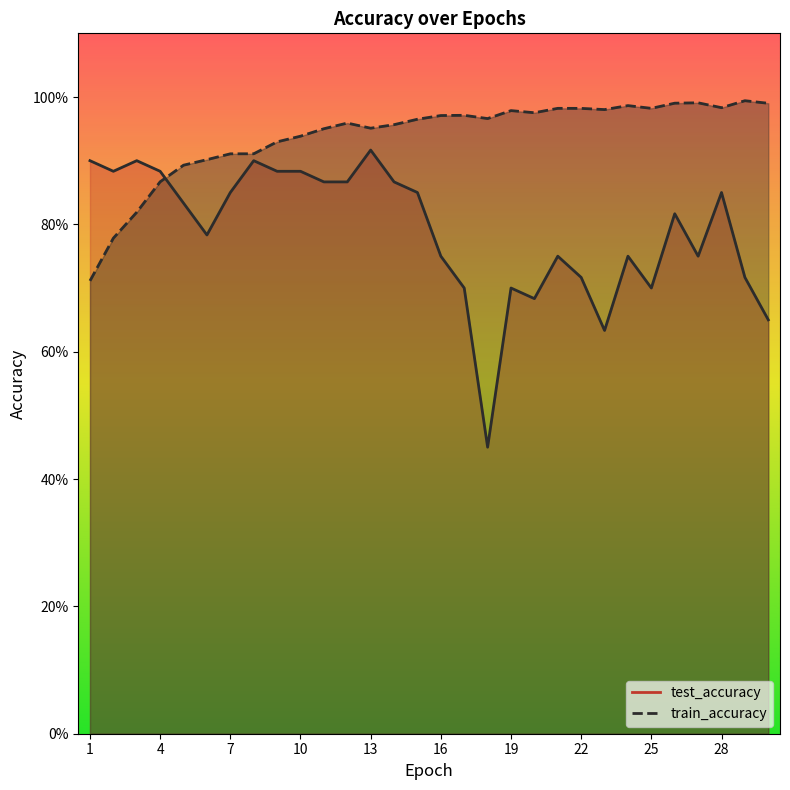

List the labels in order of test_accuracy value, largest first.

13, 1, 3, 8, 2, 4, 9, 10, 11, 12, 14, 7, 15, 28, 5, 26, 6, 16, 21, 24, 27, 22, 29, 17, 19, 25, 20, 30, 23, 18